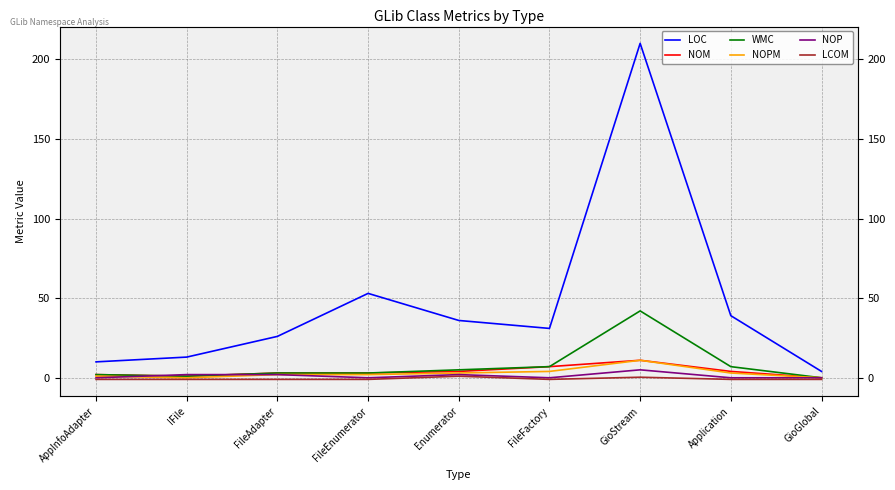

How many lines are shown in the chart?

6